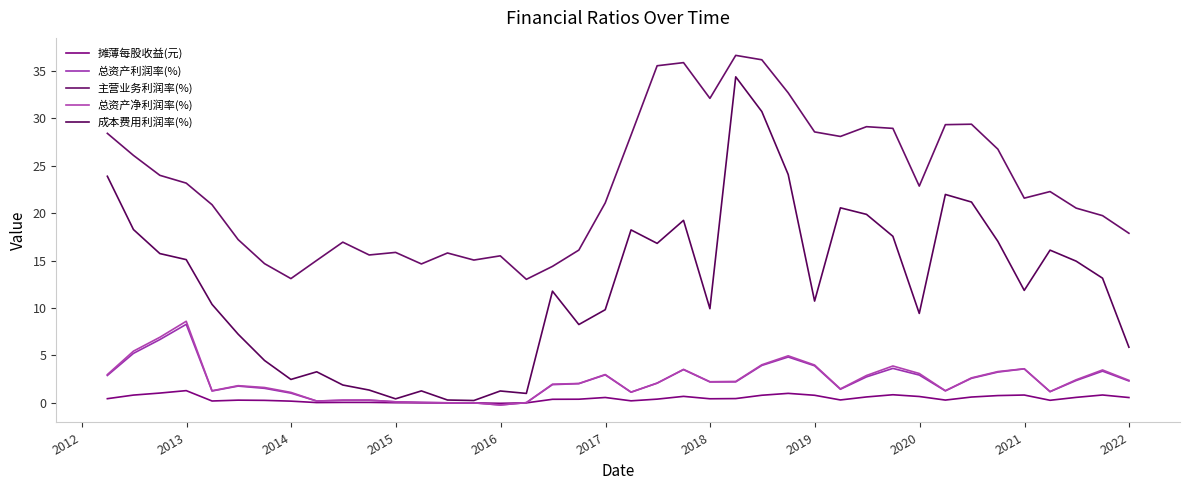

How many lines are shown in the chart?

5